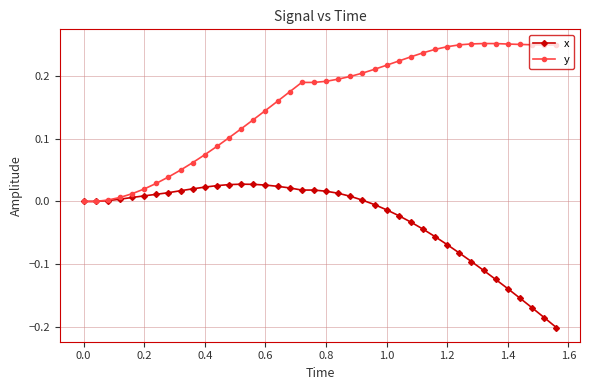

Which series has the widest spread of values?

y